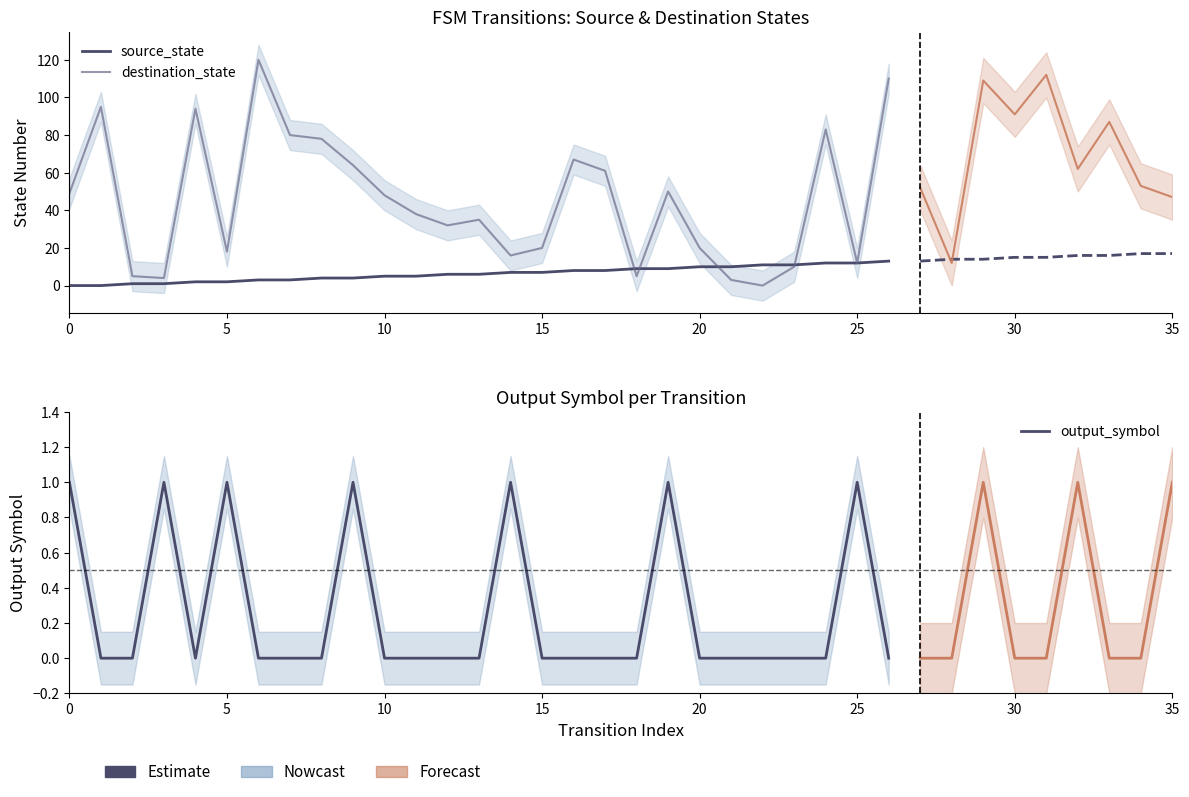

How many distinct data groups are displayed?

3